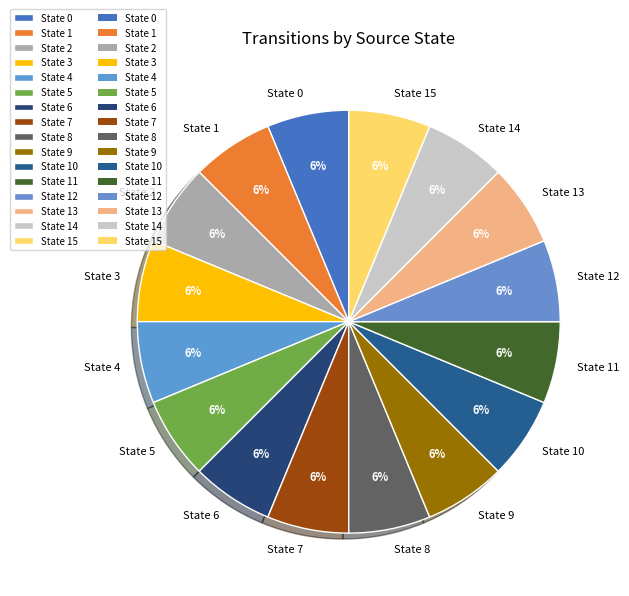

Count the number of slices in the pie.

16